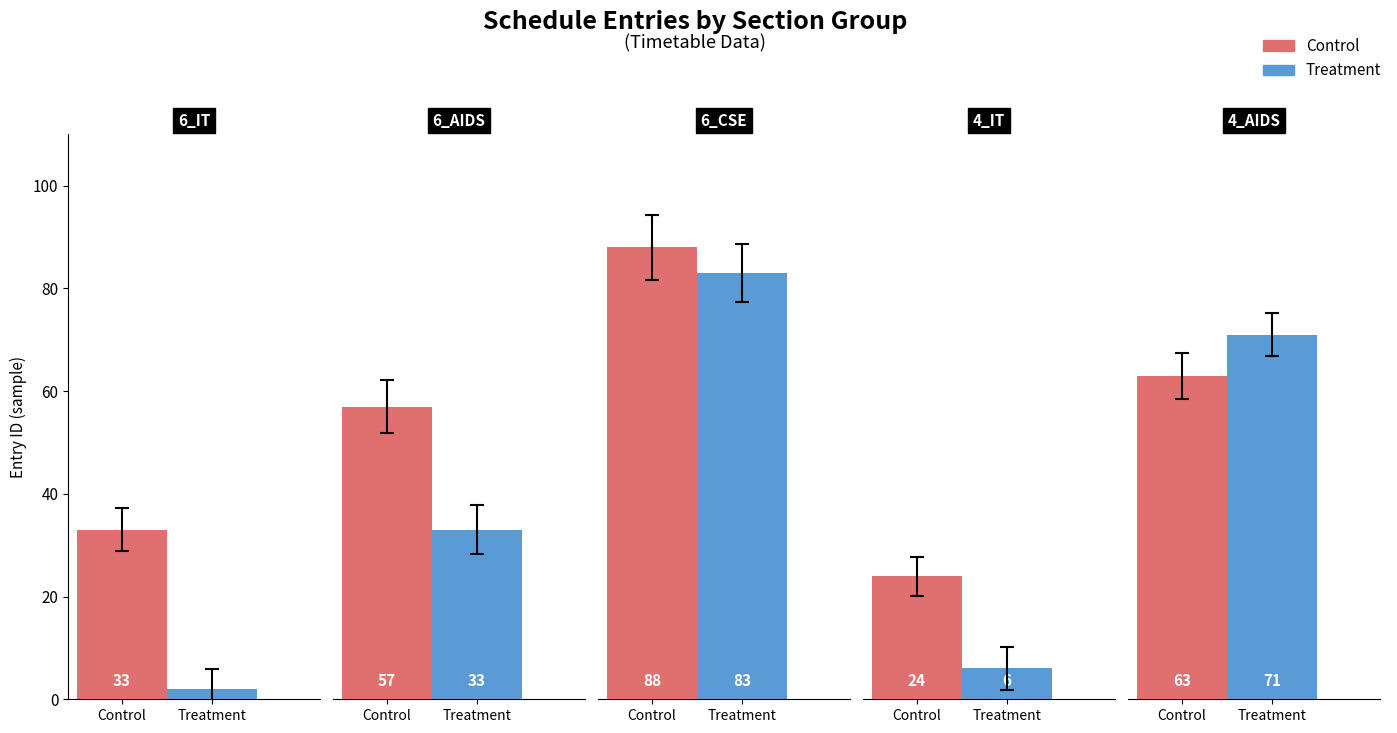

Reading left to right, transcribe all the data shown in this chart.

Control: 6_IT=33	6_AIDS=57	6_CSE=88	4_IT=24	4_AIDS=63
Treatment: 6_IT=2	6_AIDS=33	6_CSE=83	4_IT=6	4_AIDS=71